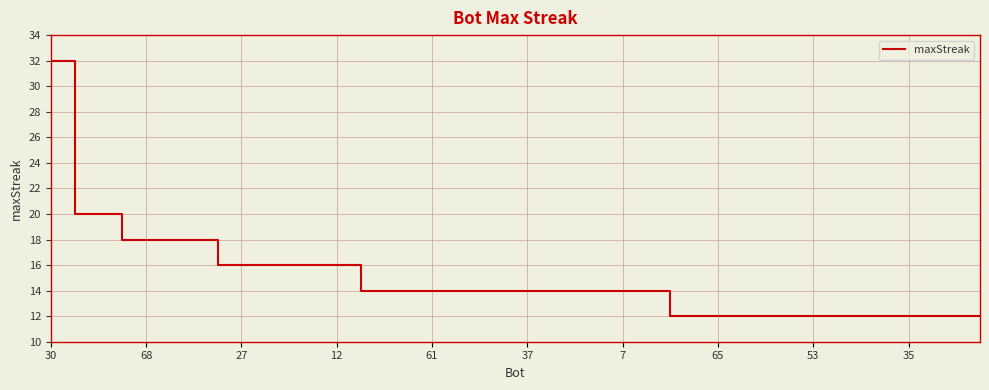

What is the greatest value displayed?

32